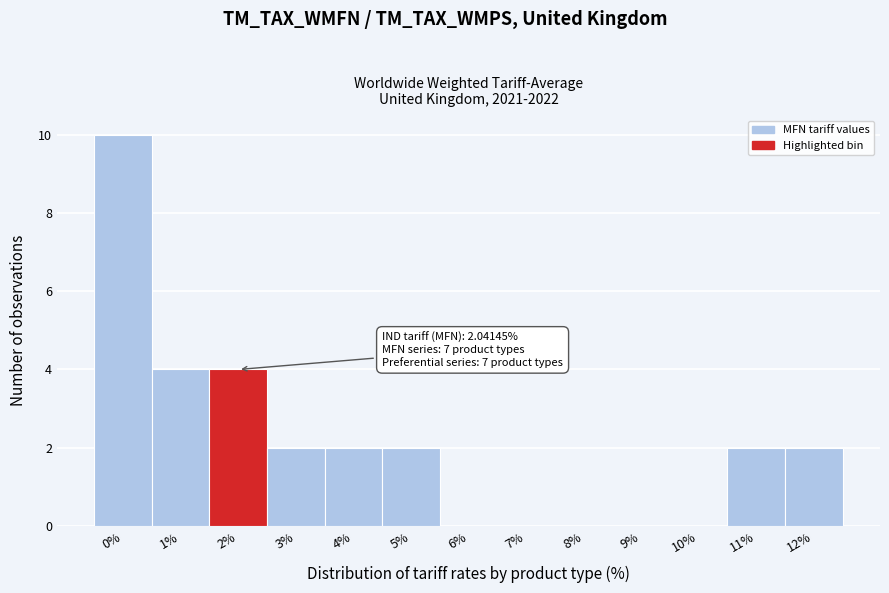

Reading left to right, extract all data points from this chart.

0%=10	1%=4	2%=4	3%=2	4%=2	5%=2	6%=0	7%=0	8%=0	9%=0	10%=0	11%=2	12%=2